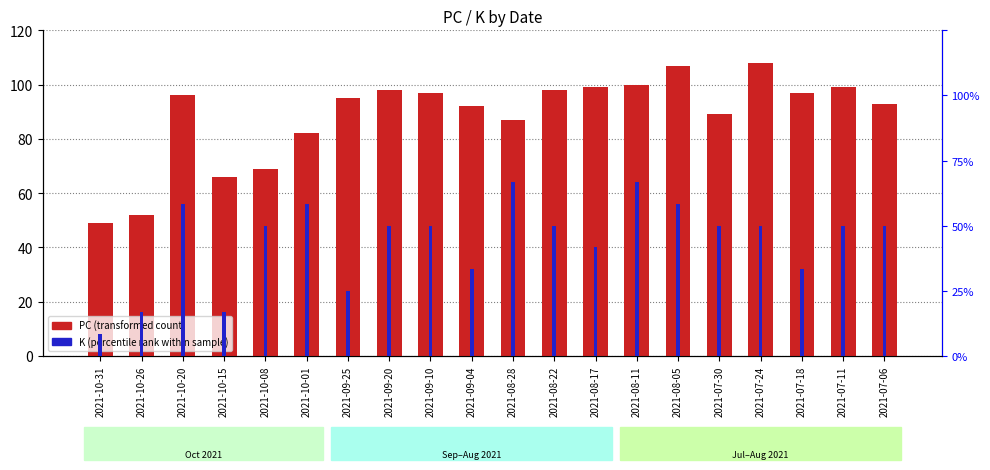

At which category is the sum across all series the highest?

2021-08-05